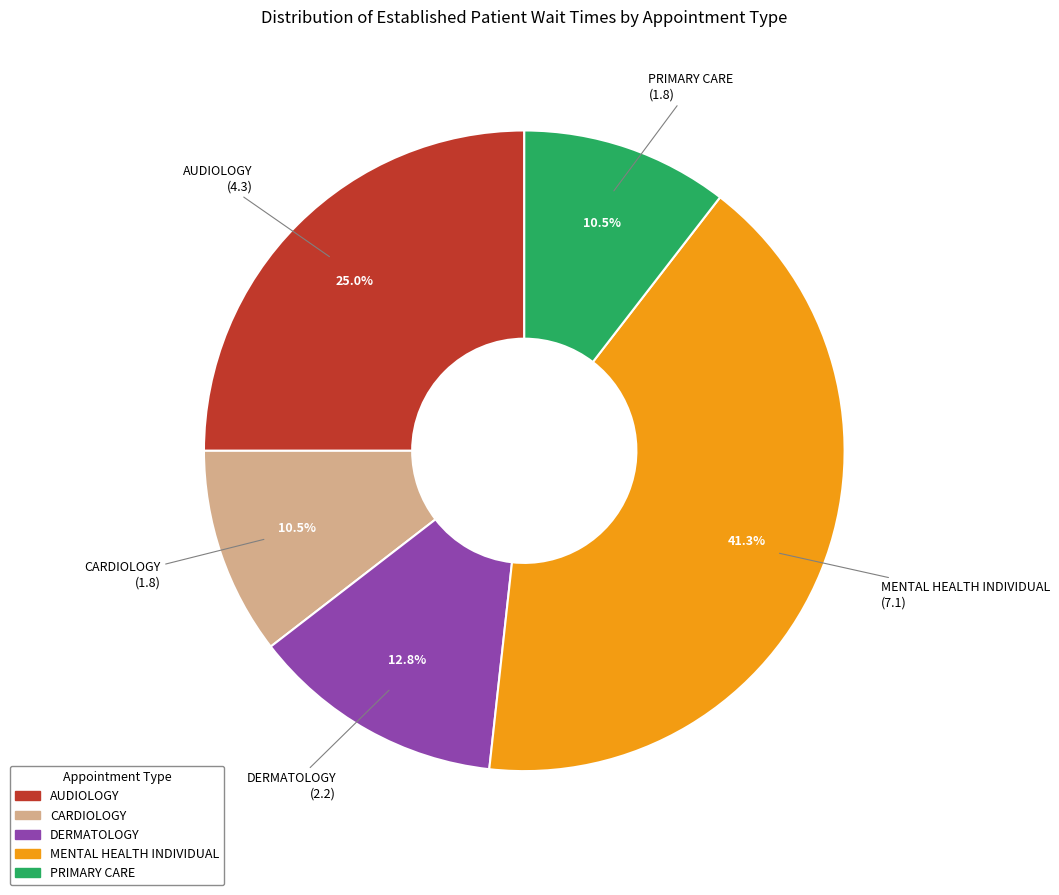

Which has a higher value, DERMATOLOGY or PRIMARY CARE?

DERMATOLOGY